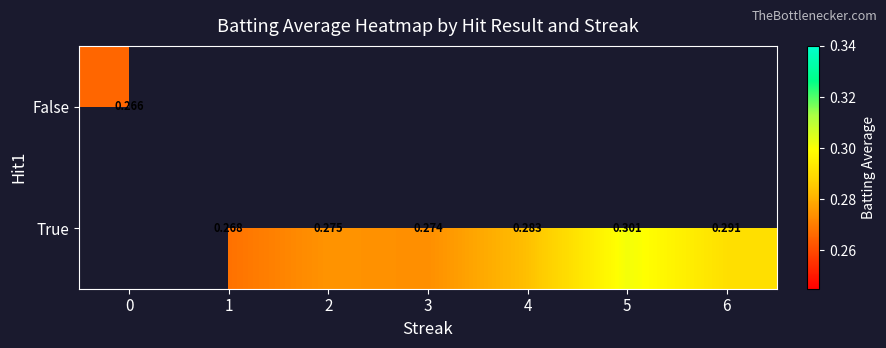

True or false: True has a value of 0.3 at 1.

True